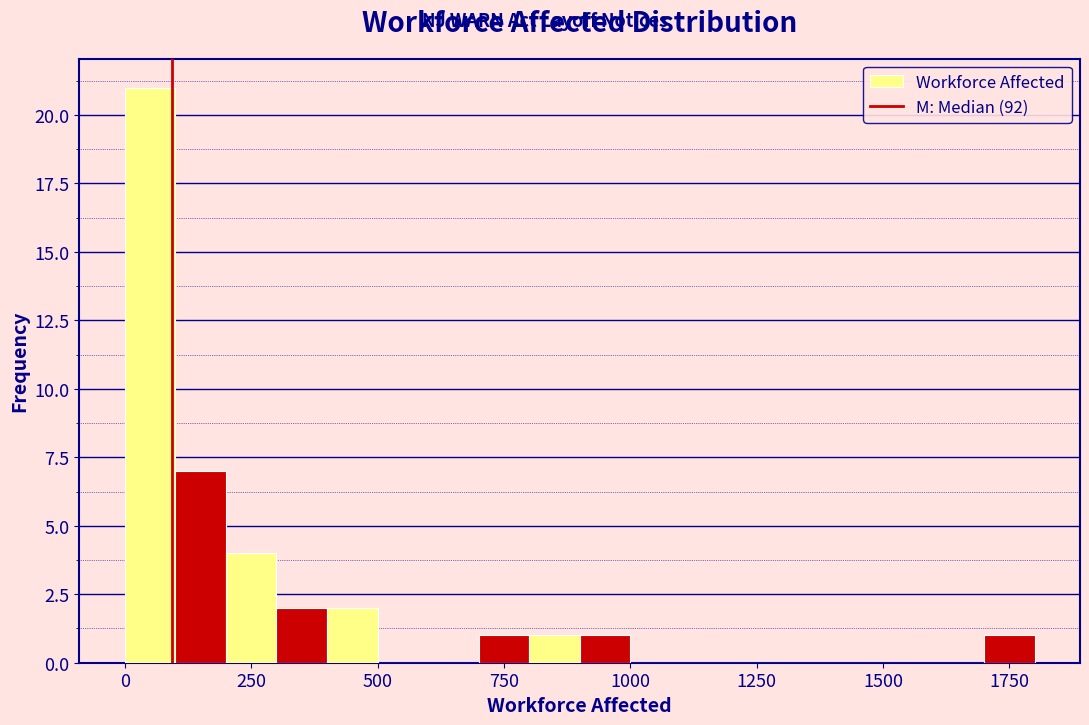

Around what value on the x-axis is the tallest bar? Give the approximate position of its centre, as read against the axis.

50